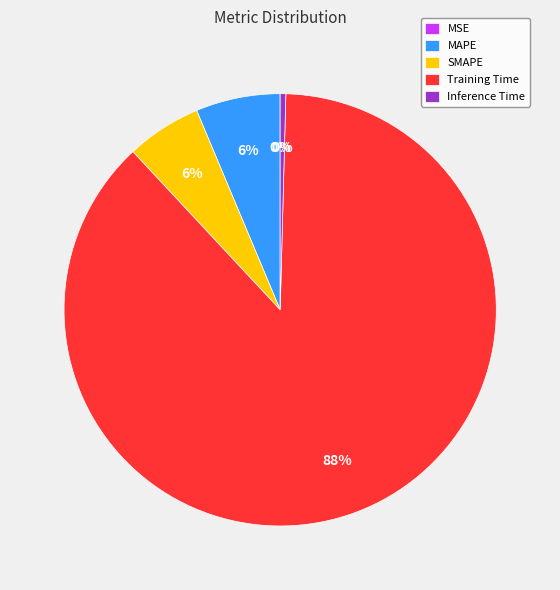

To the nearest percent, what is the difference between the largest and smallest slice percentages?

88%